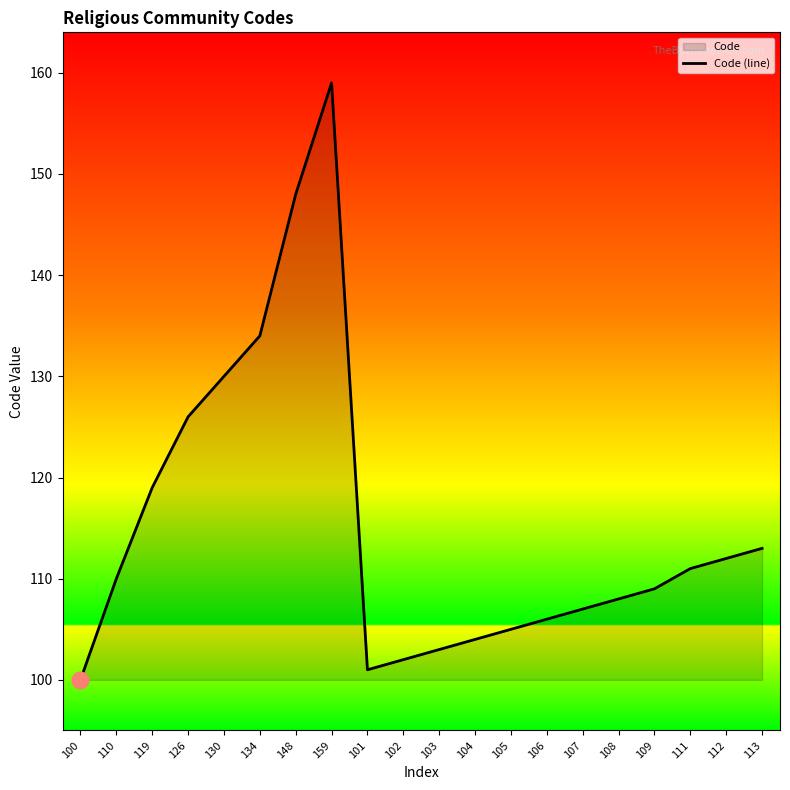

The chart shows a value of 113 at 113. True or false?

True